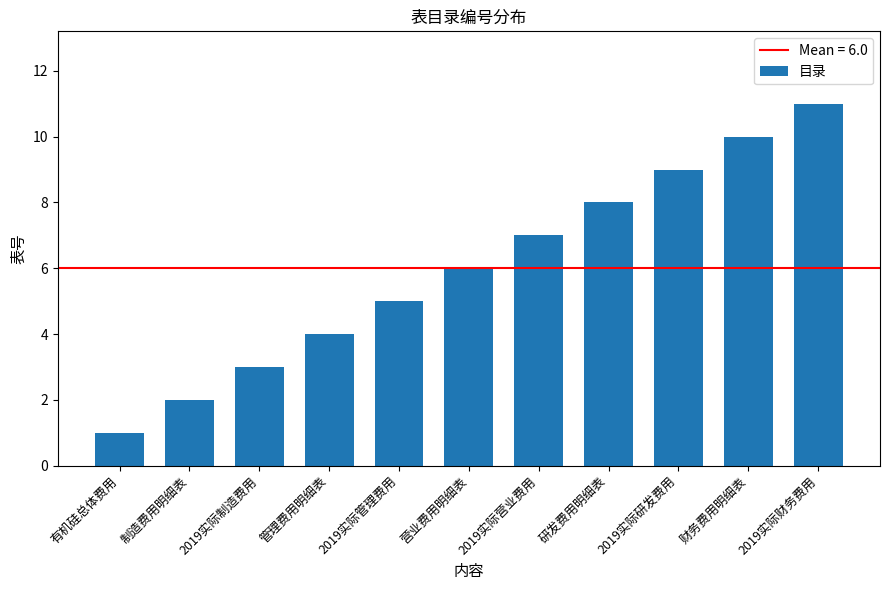

What is the difference between the values at 营业费用明细表 and 管理费用明细表?

2